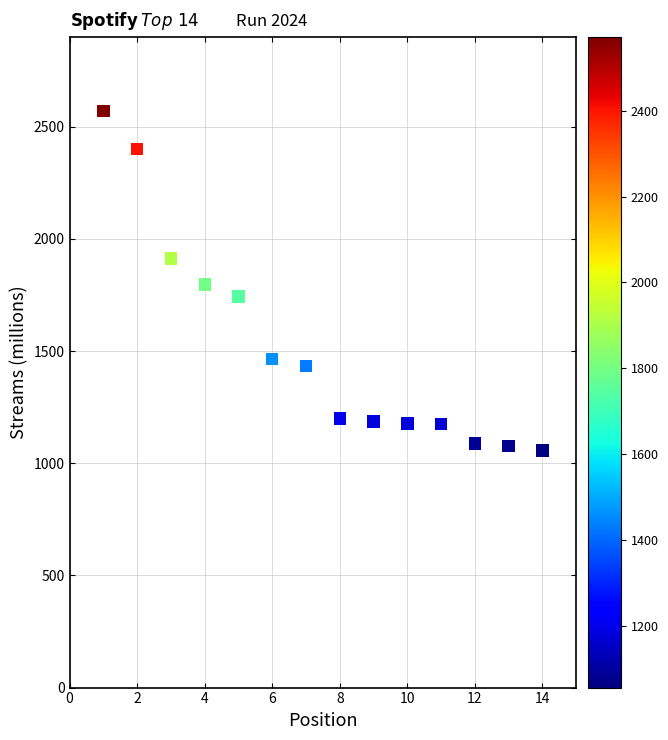

What is the range of X values (max minus min)?

13